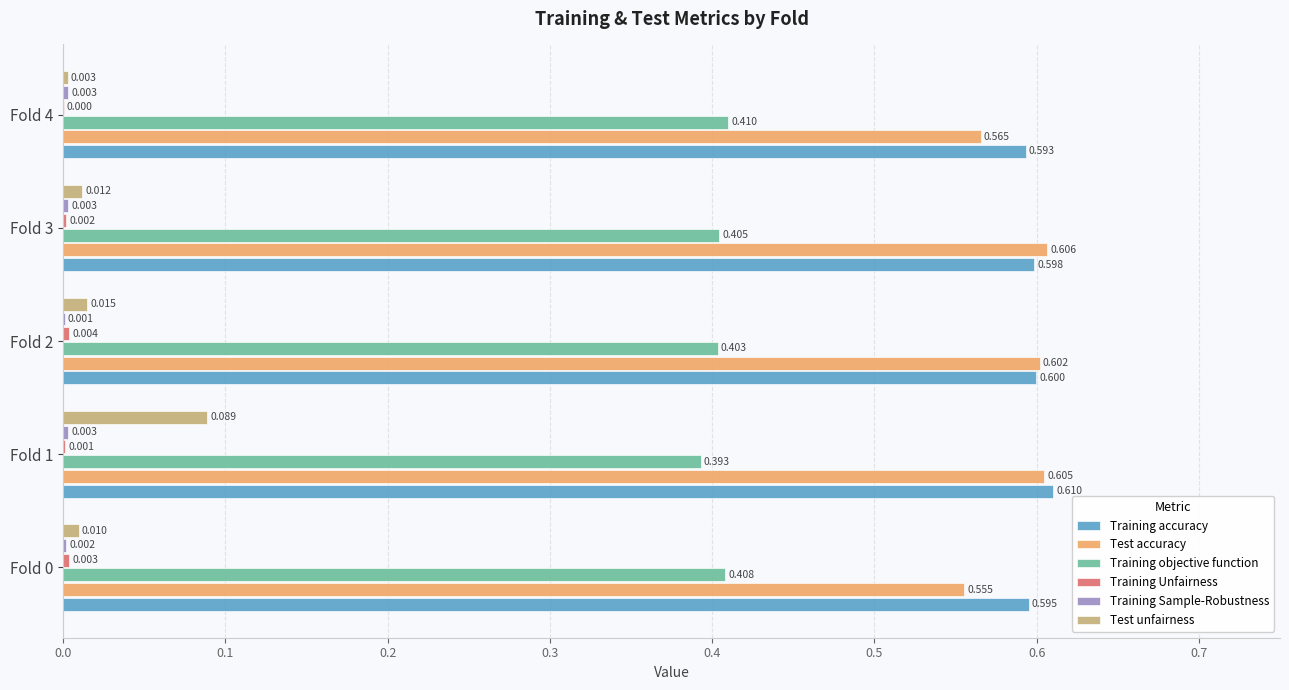

Between Fold 3 and Fold 4, which series saw the biggest shift?

Test accuracy